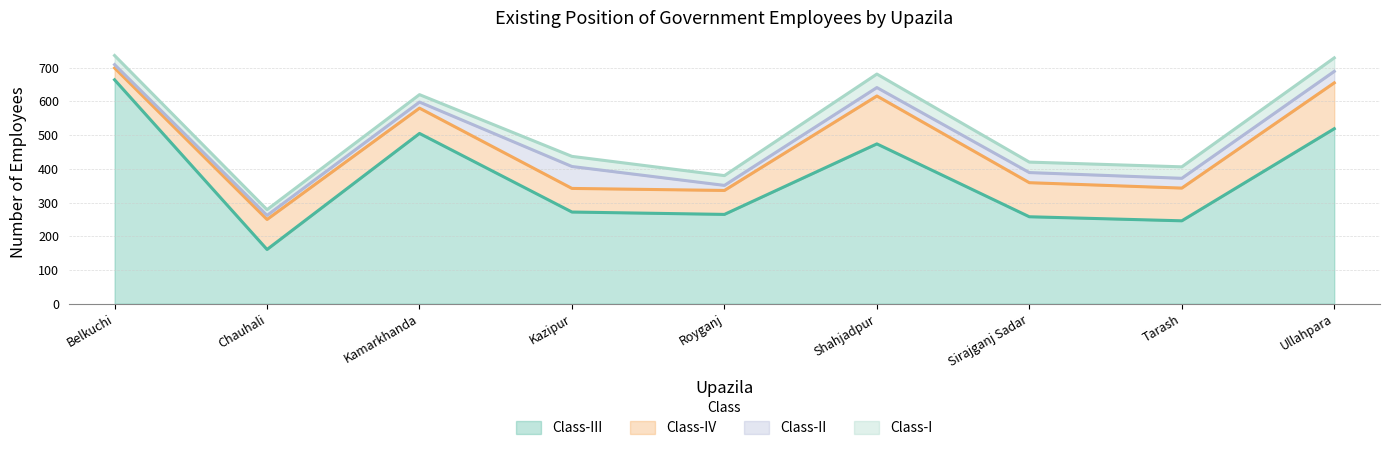

What is the total value across all series at Royganj?

380